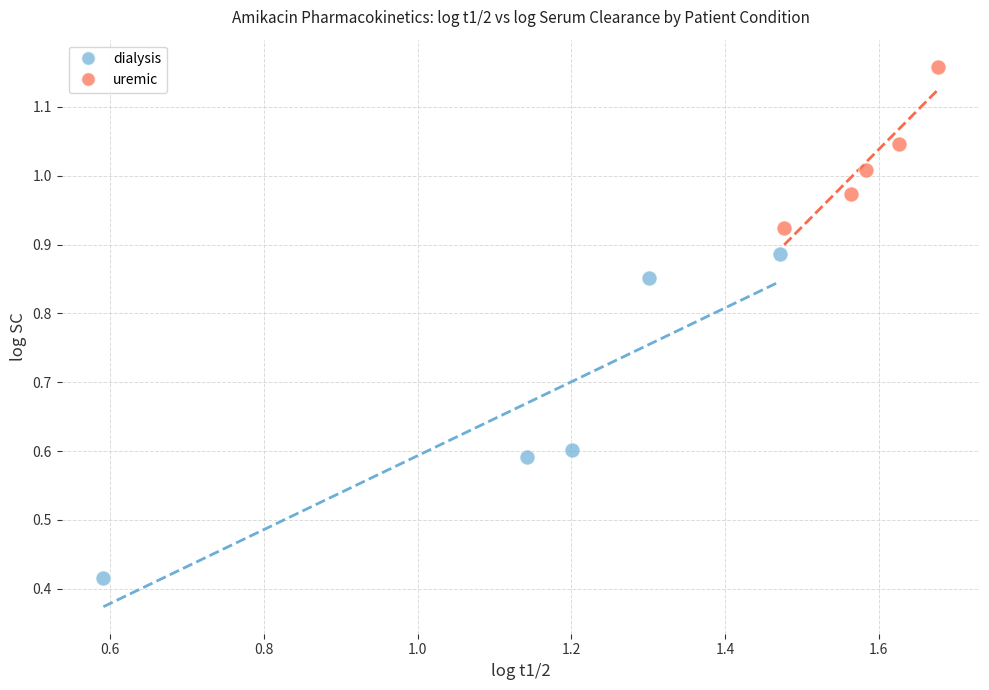

Which series contains the highest Y value?

uremic